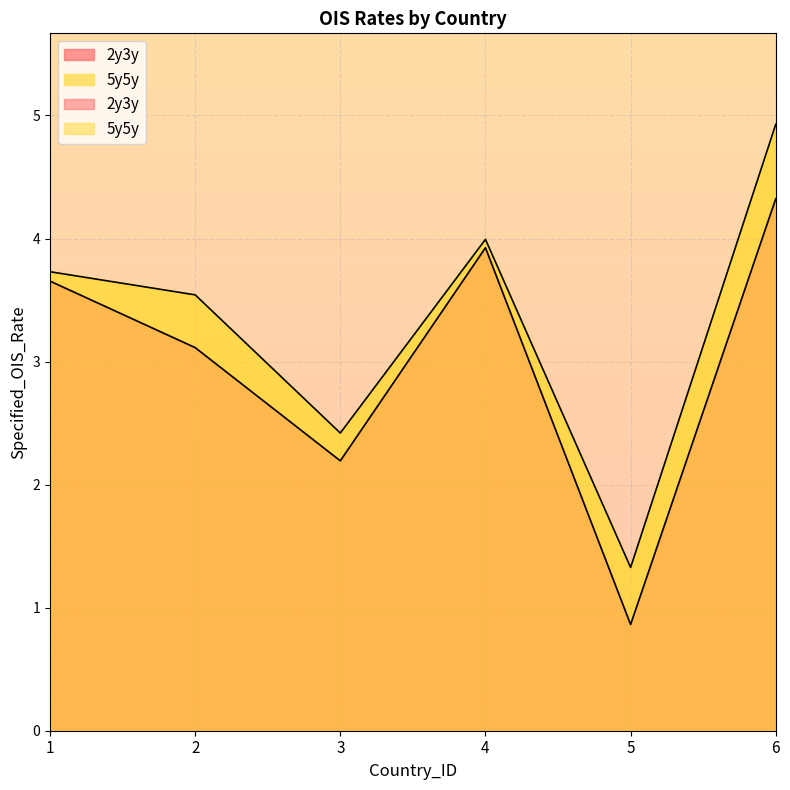

Reading left to right, transcribe all the data shown in this chart.

2y3y: 1=3.7	2=3.1	3=2.2	4=3.9	5=0.9	6=4.3
5y5y: 1=3.7	2=3.5	3=2.4	4=4.0	5=1.3	6=4.9